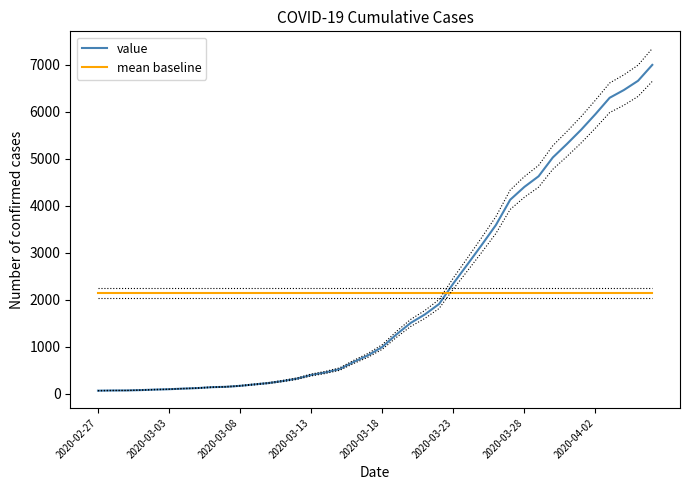

What is the maximum value for mean baseline?

2141.9